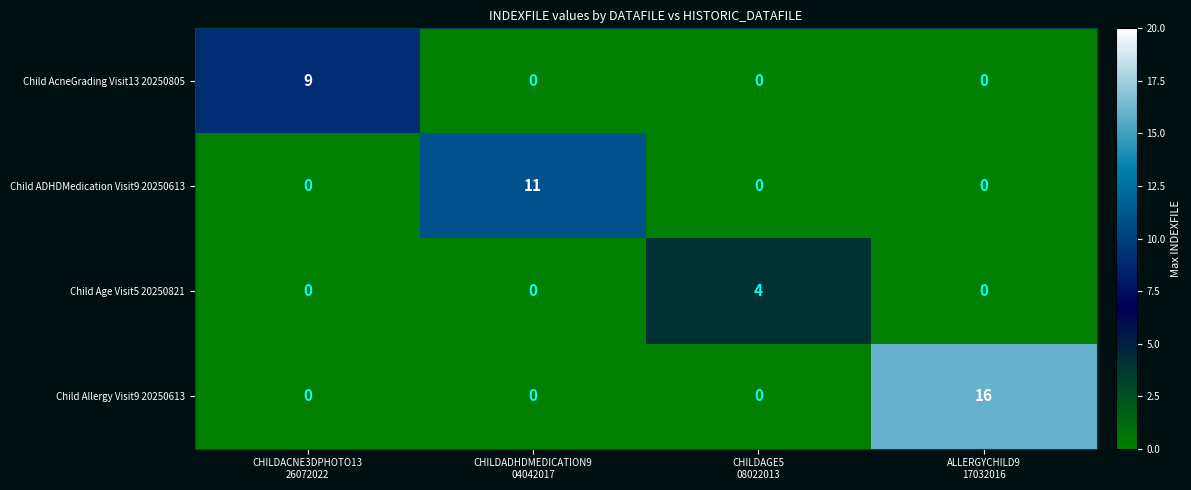

Which series has the largest total across all categories?

Child Allergy Visit9 20250613